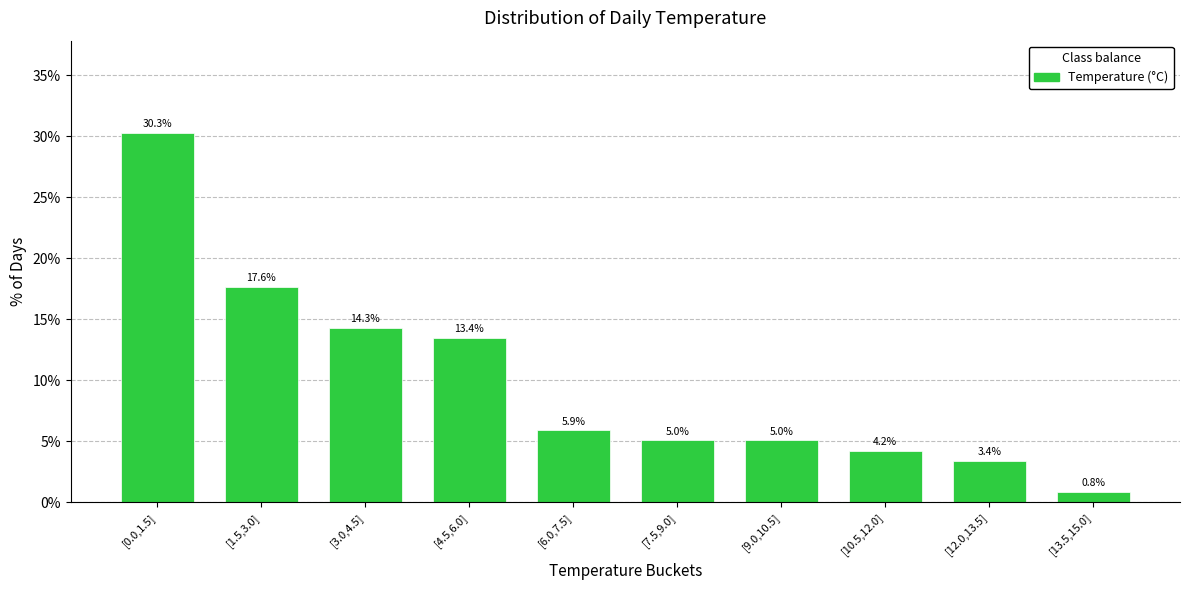

Reading right to left, list all the values displayed in this chart.

[13.5,15.0]=0.8	[12.0,13.5]=3.4	[10.5,12.0]=4.2	[9.0,10.5]=5.0	[7.5,9.0]=5.0	[6.0,7.5]=5.9	[4.5,6.0]=13.4	[3.0,4.5]=14.3	[1.5,3.0]=17.6	[0.0,1.5]=30.3